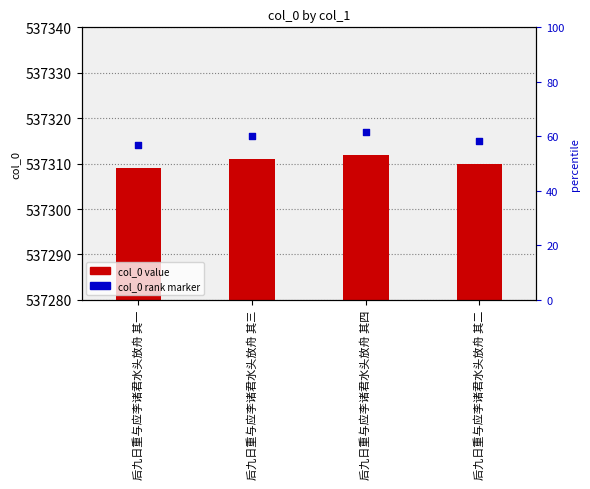

At how many categories does at least one series exceed 20441?

4